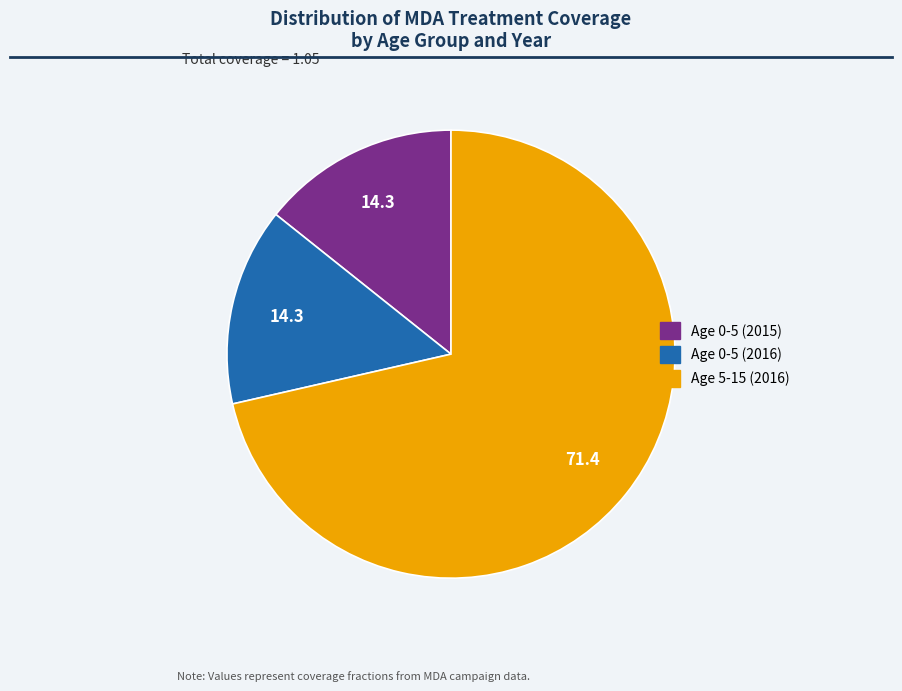

Which category accounts for the majority?

Age 5-15 (2016)